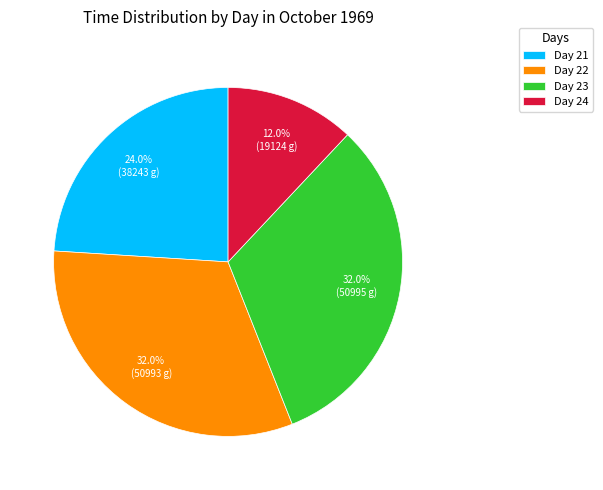

Does Day 22 account for over 50% of the chart?

No